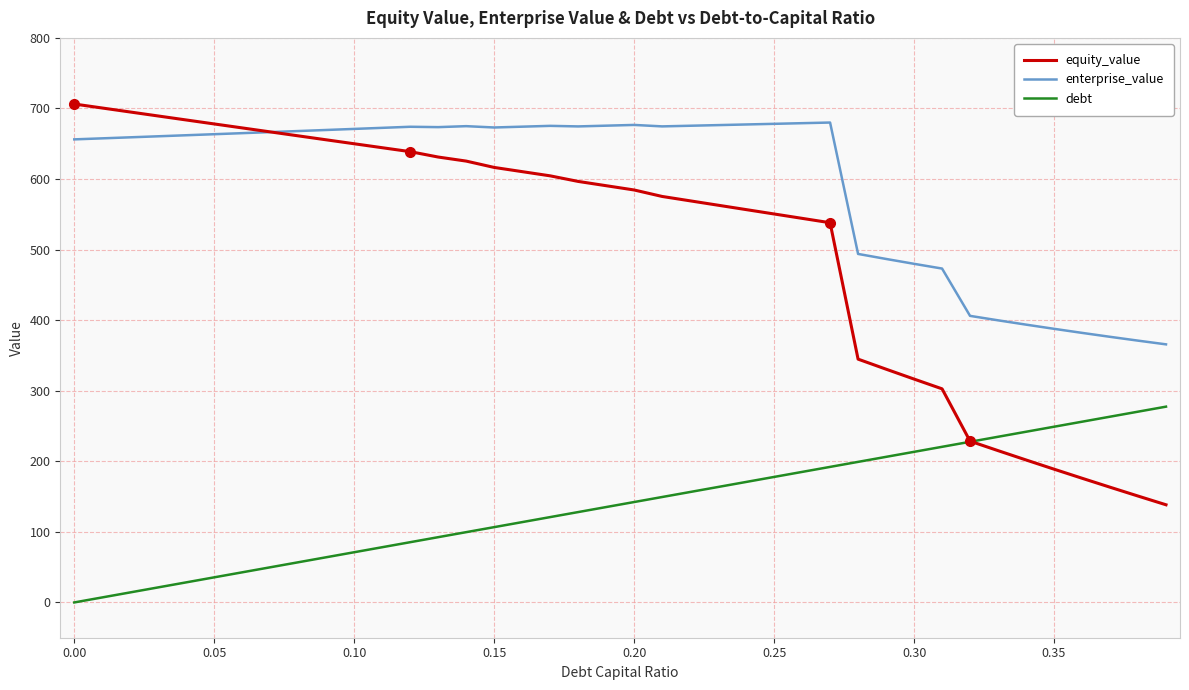

True or false: debt and enterprise_value intersect in this chart.

False